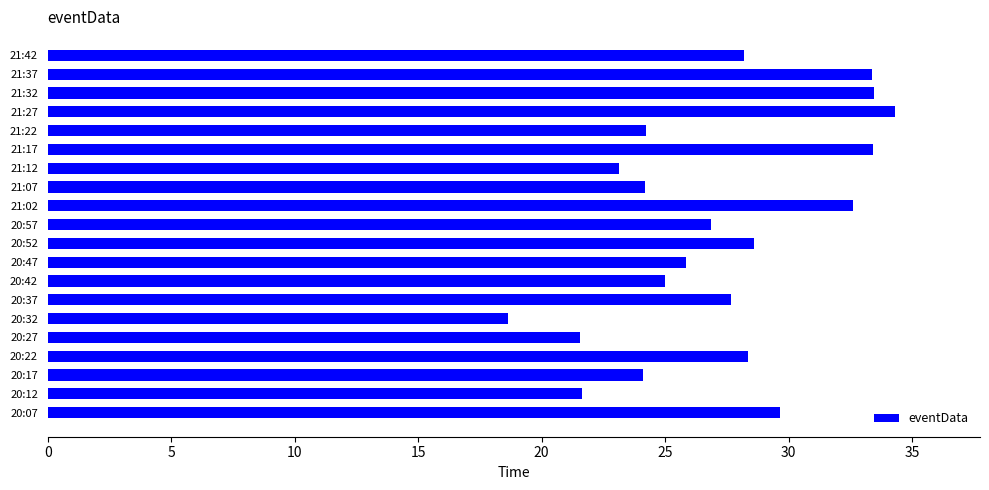

What is the average value?

27.2